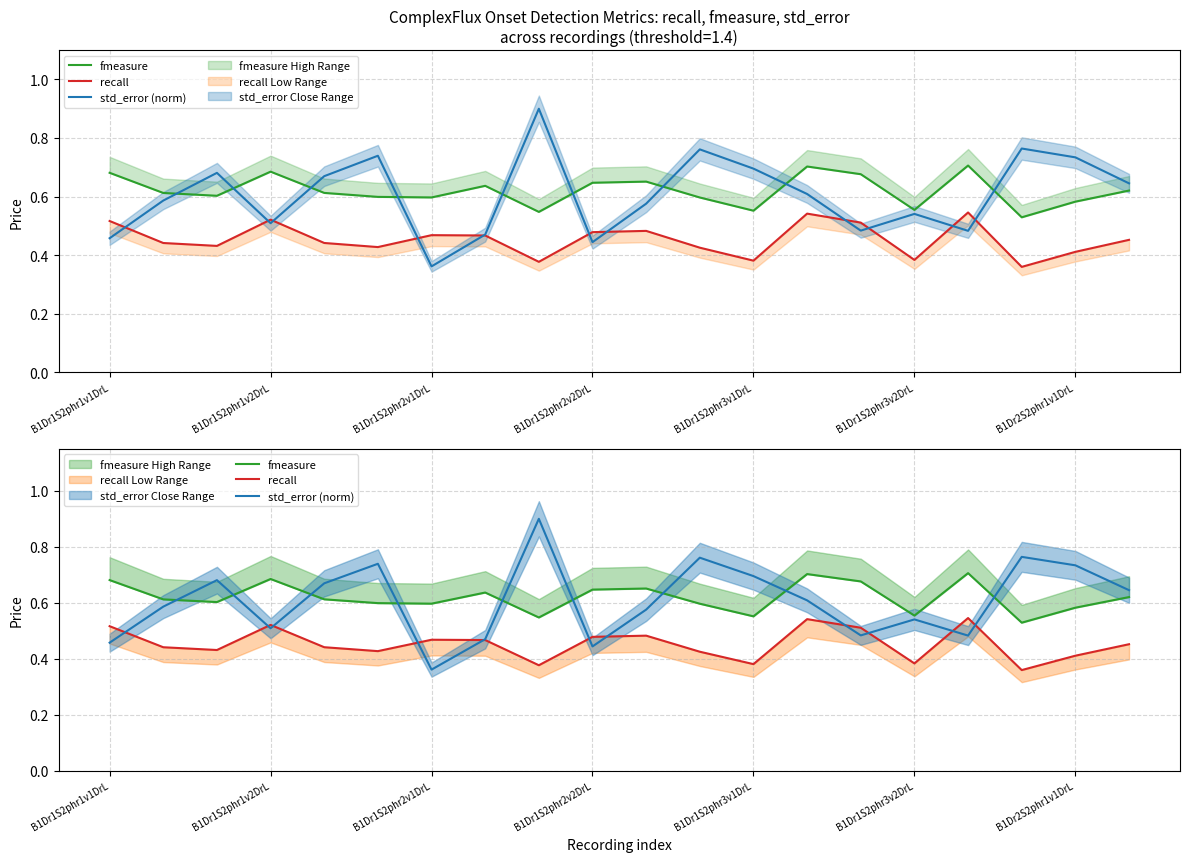

True or false: fmeasure and recall cross at least once.

False